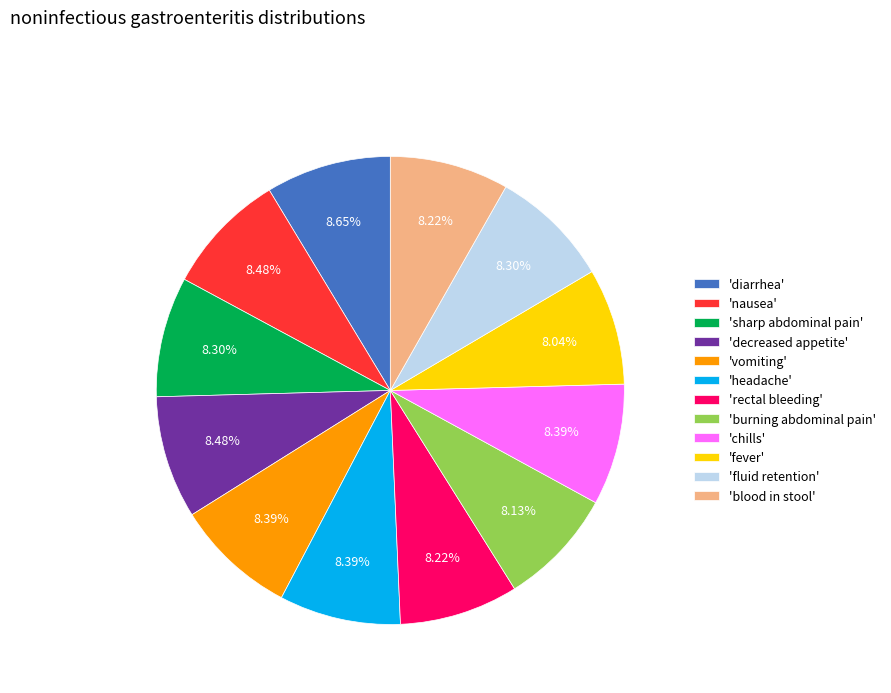

Approximately how many times larger is the value at 'vomiting' compared to 'fever'?

1.0